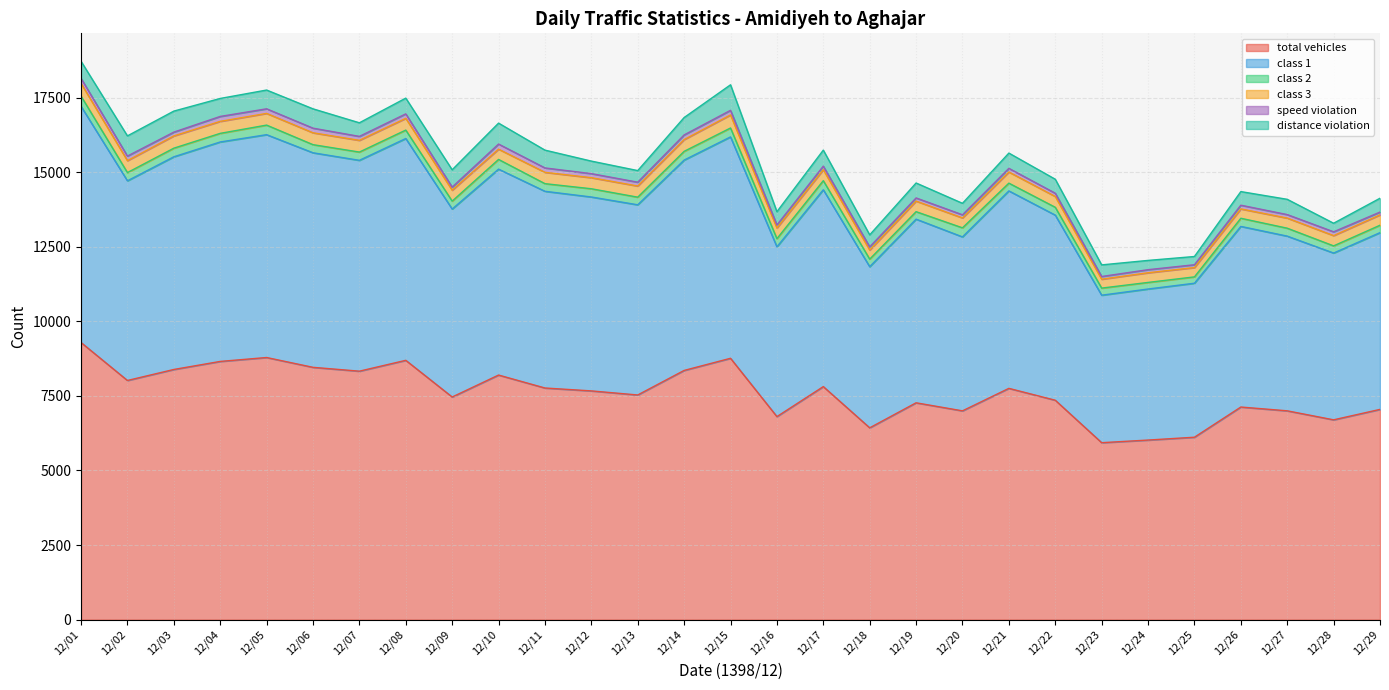

True or false: speed violation has a value of 261 at 12/04.

False